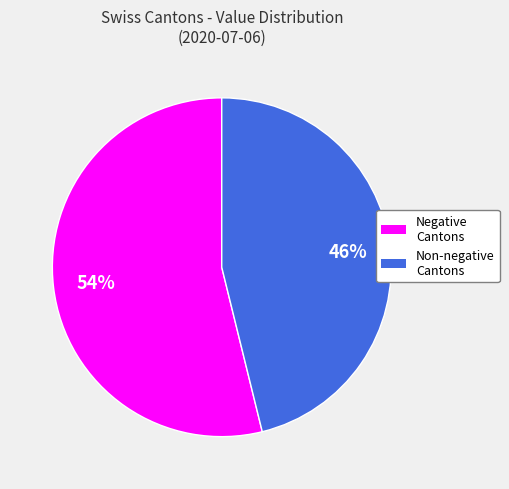

To the nearest percent, what is the difference between the largest and smallest slice percentages?

8%